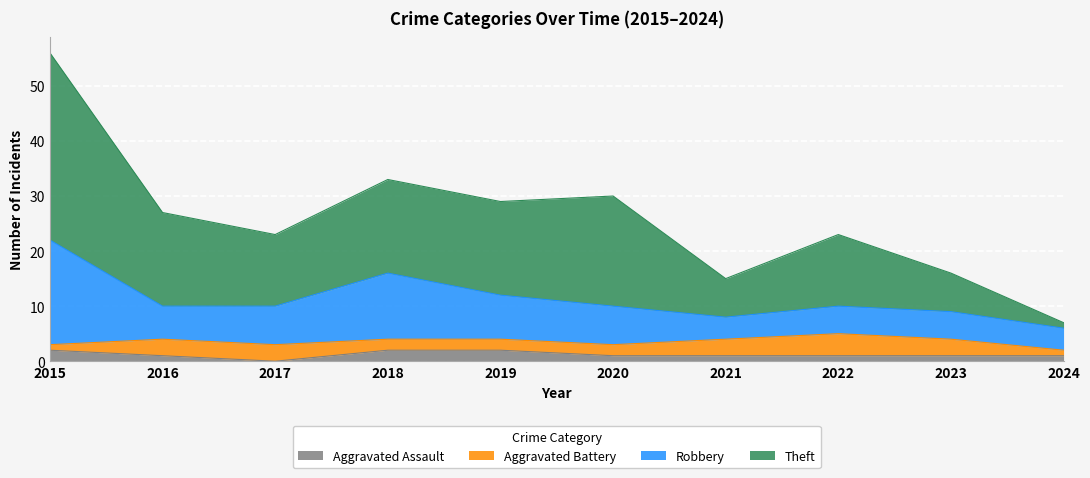

At which category is the sum across all series the highest?

2015